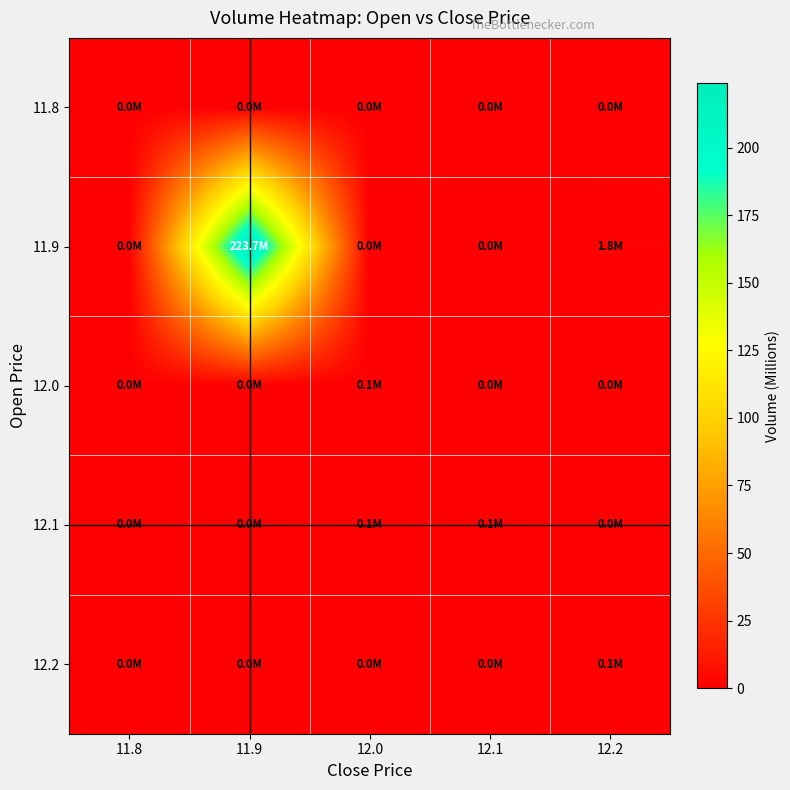

At how many categories does at least one series exceed 215?

1